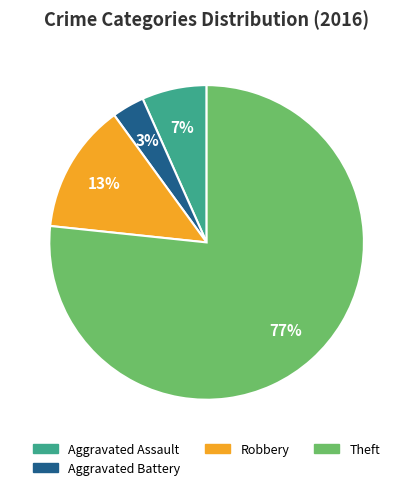

Is there any slice that represents more than half of the pie?

Yes